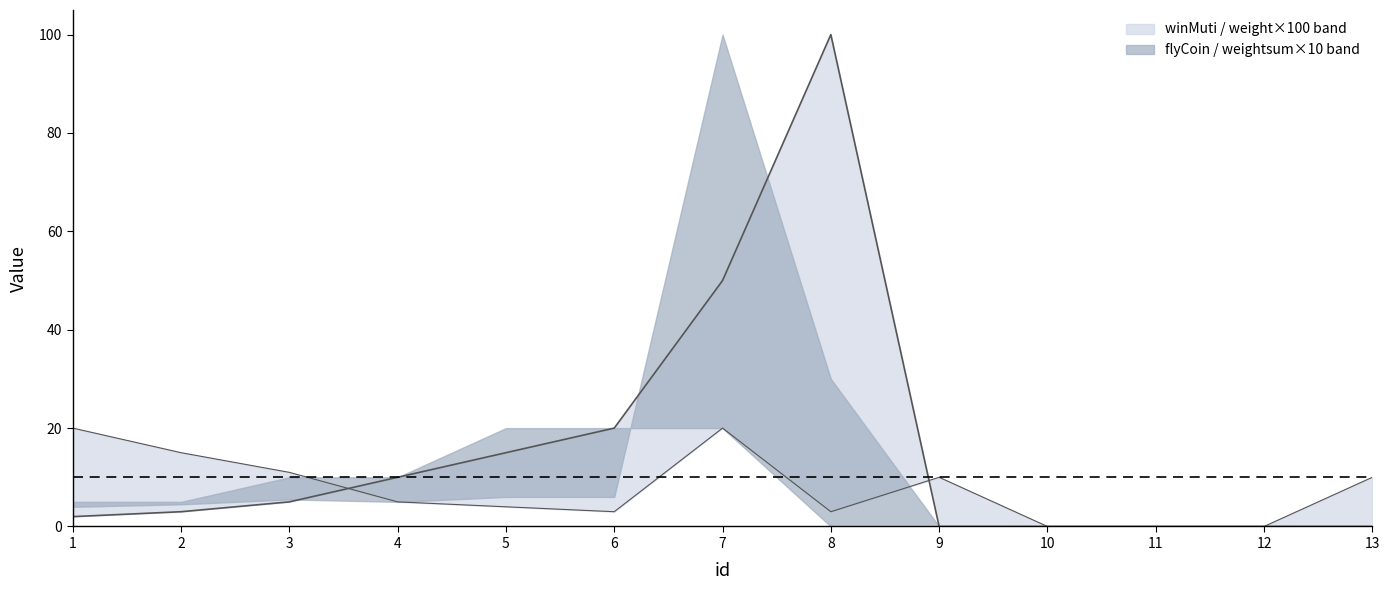

True or false: weight ×100 has a value of 3 at 8.

True